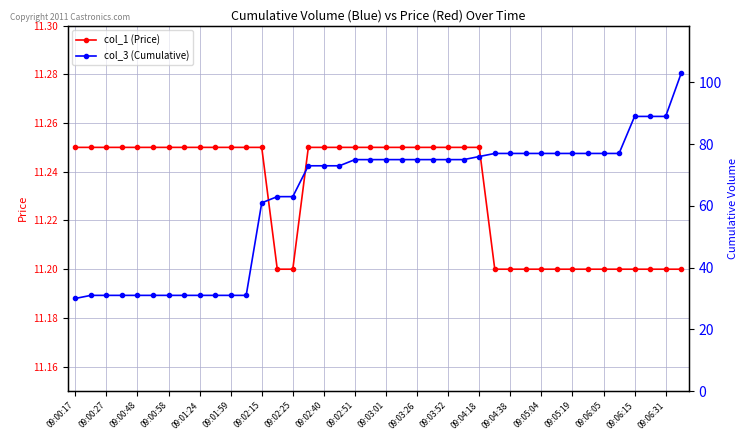

True or false: col_3 (Cumulative) has more than 0 points higher than both neighbors.

False